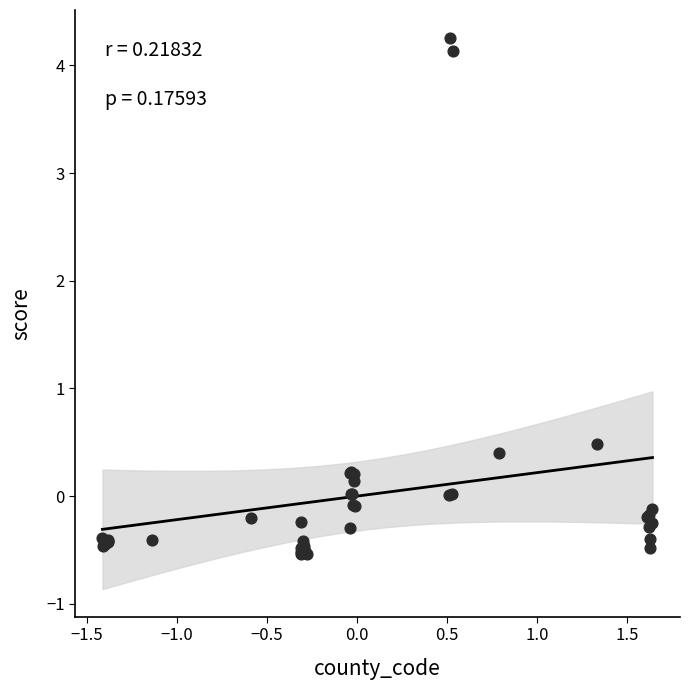

What Y value in the scatter plot is closest to 1?

0.5